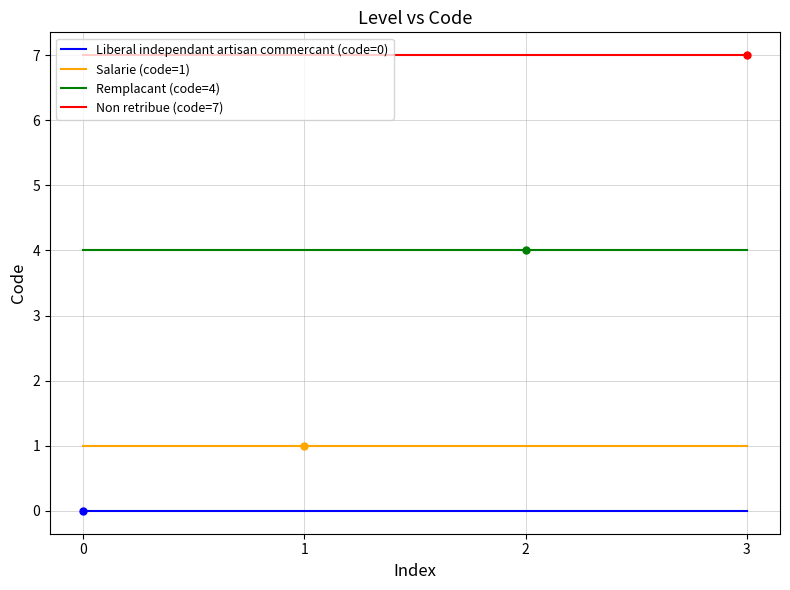

Rank the series by their maximum value, from highest to lowest.

Non retribue (code=7), Remplacant (code=4), Salarie (code=1), Liberal independant artisan commercant (code=0)